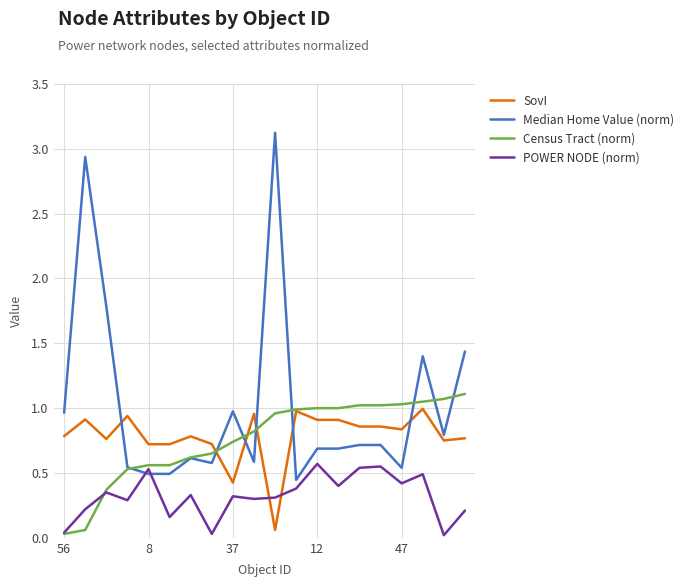

Which series has the largest total across all categories?

Median Home Value (norm)